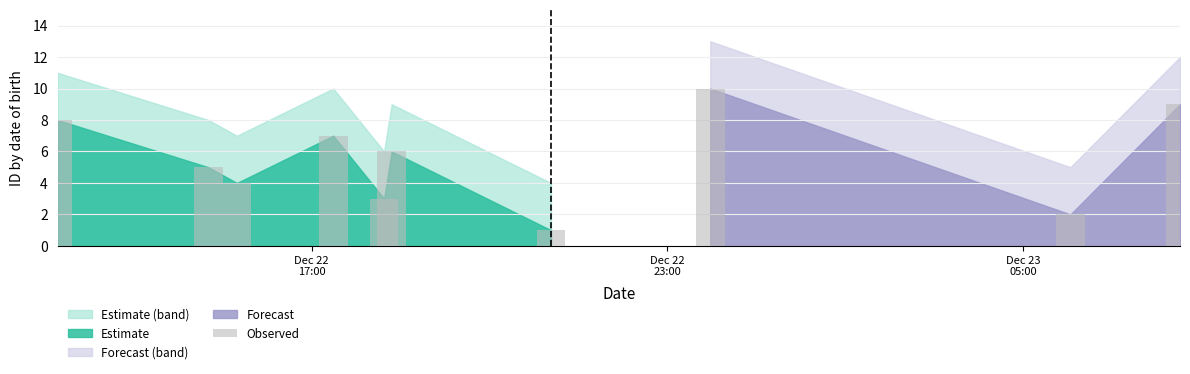

Reading right to left, extract all data points from this chart.

9	2	10	1	6	3	7	4	5	8